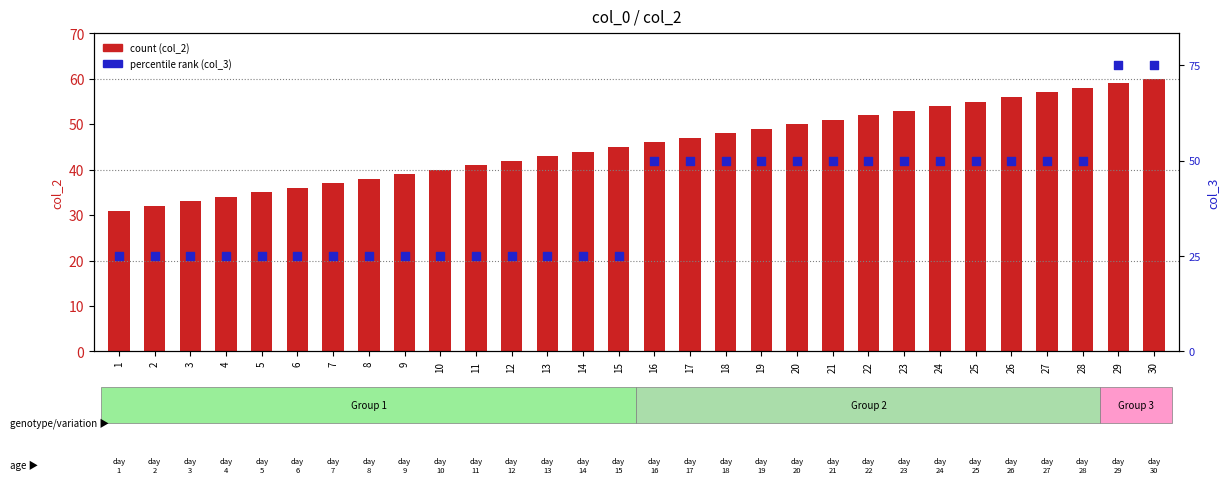

Which series reaches the maximum Y coordinate?

col_3 (percentile rank)